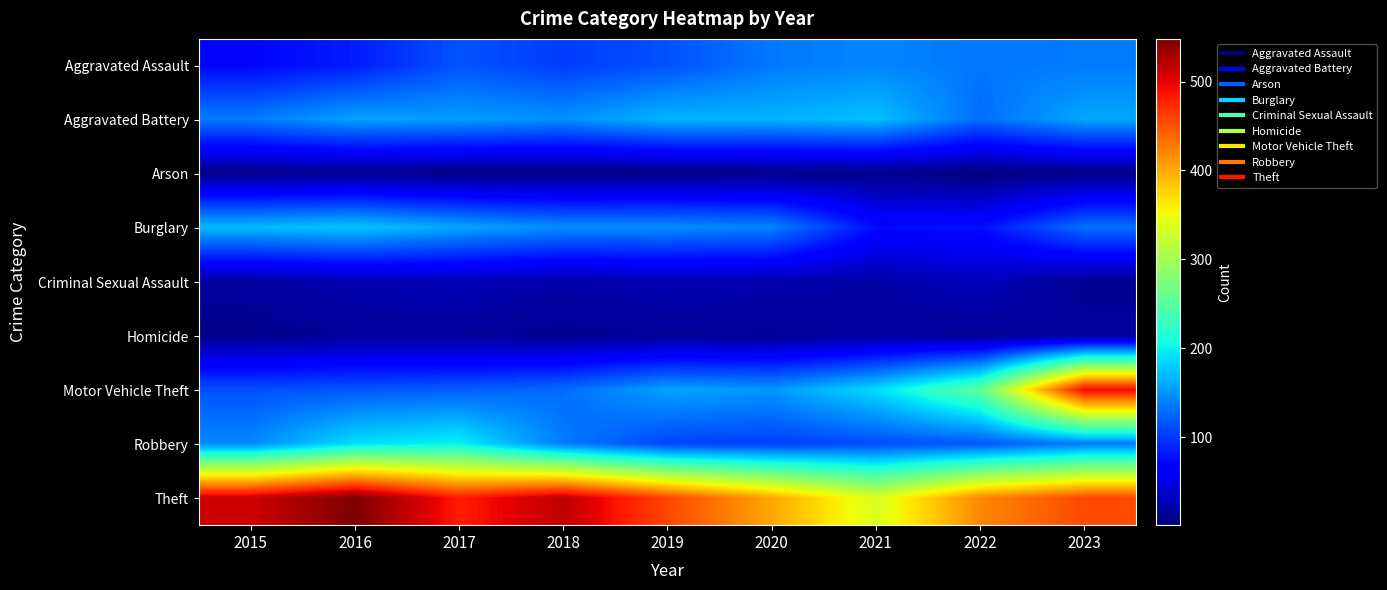

Which has a higher value, 2018 or 2015?

2018